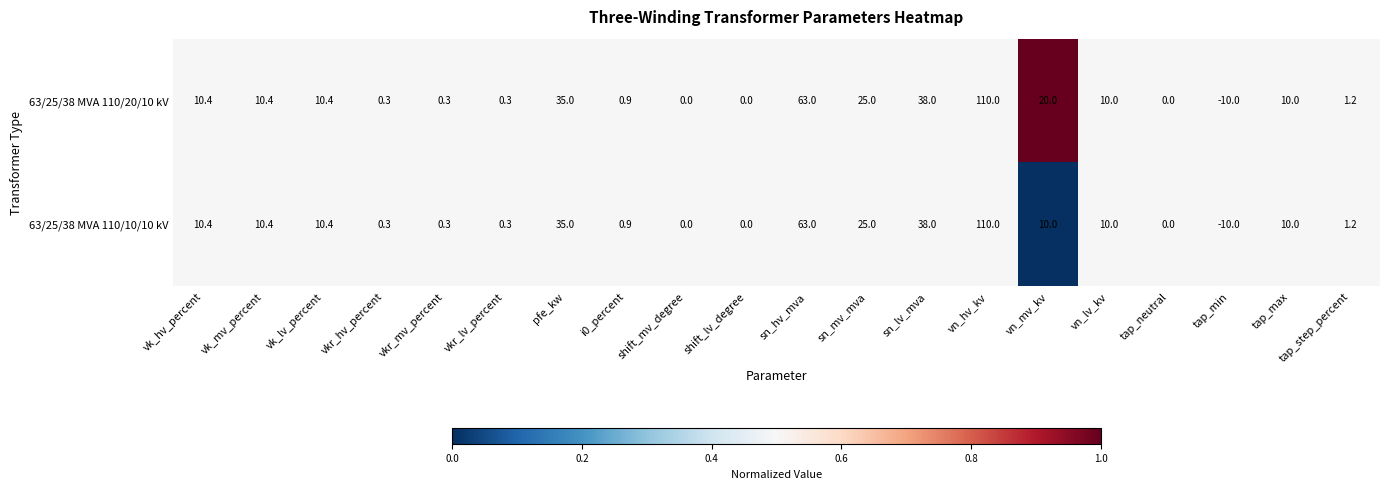

At which category does the chart reach its peak across all series?

vn_hv_kv